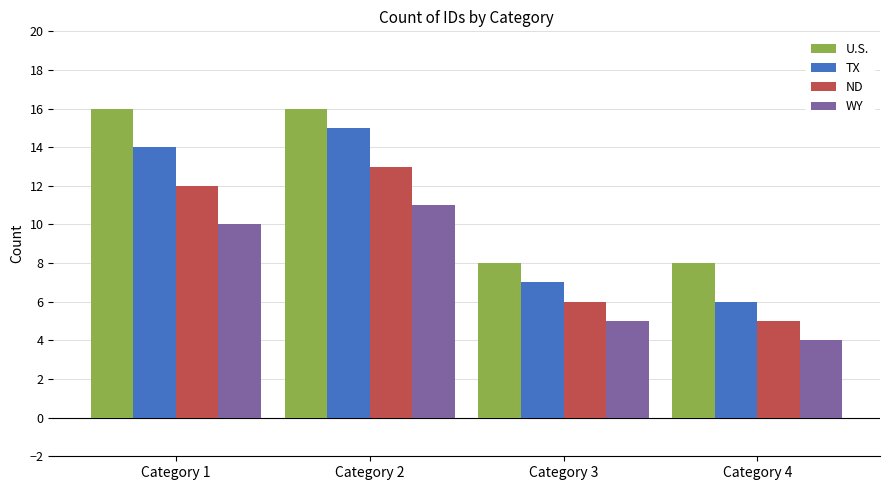

Is the value of U.S. at Category 2 greater than the value of WY at Category 1?

Yes